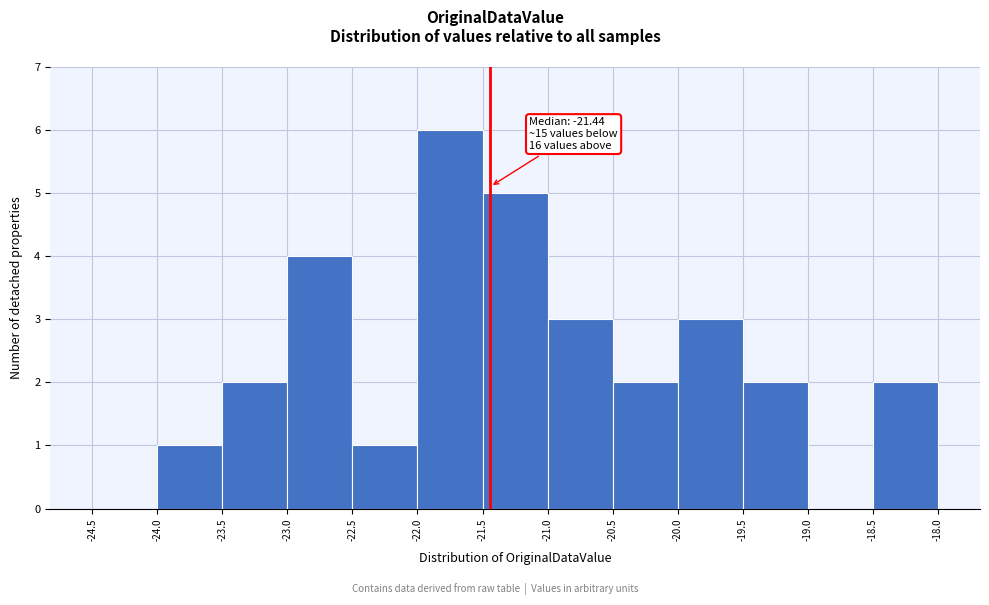

Which range on the x-axis has the tallest bar?

-22.0 to -21.5